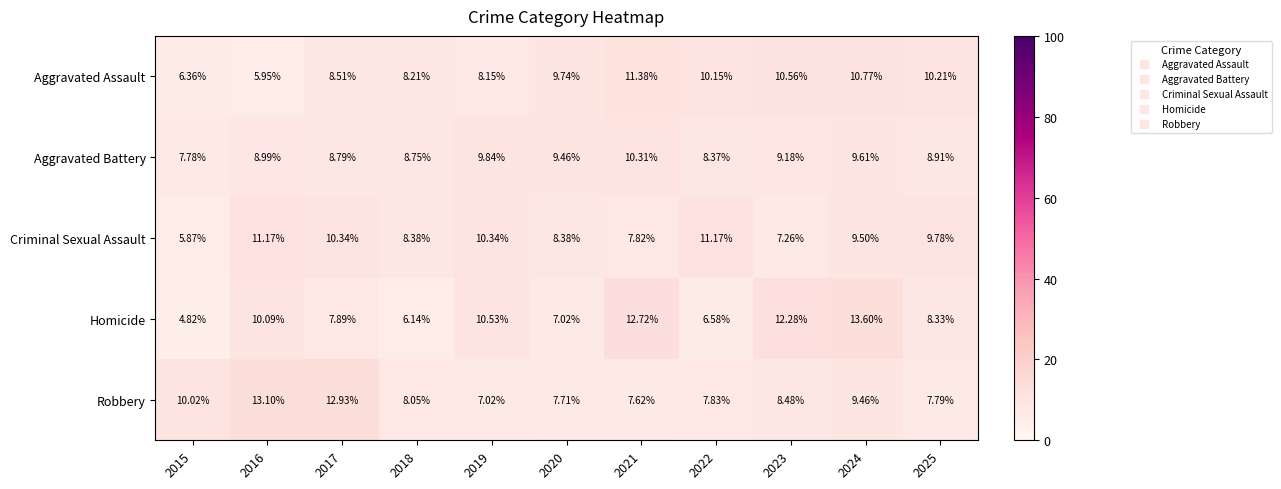

Between 2016 and 2025, which series saw the biggest shift?

Robbery